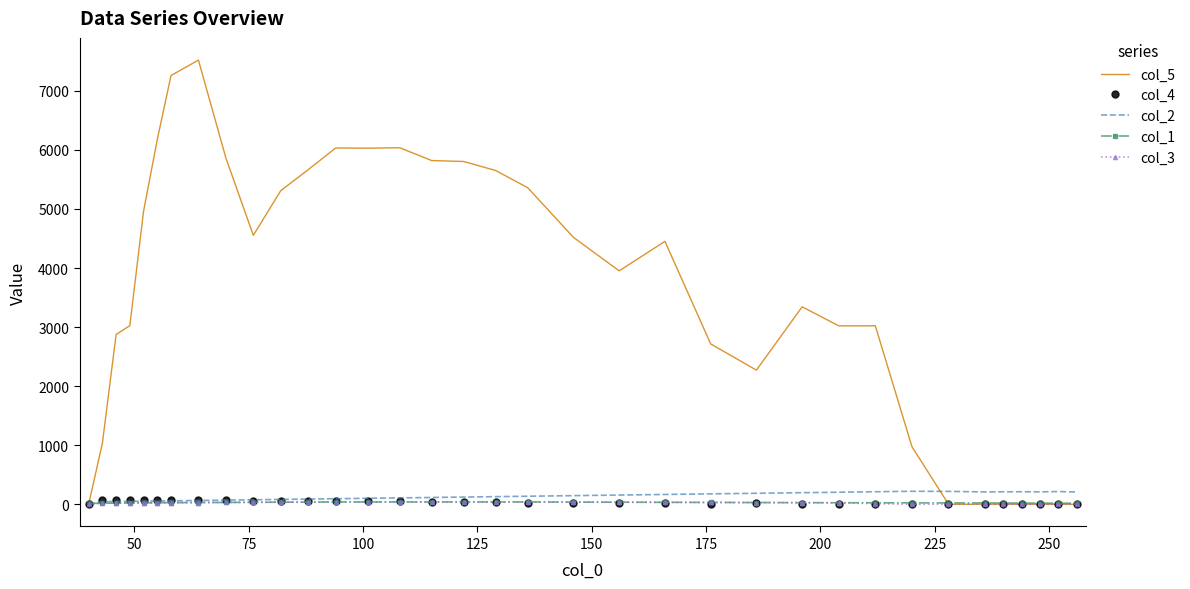

What are all the series names shown in the legend?

col_5, col_4, col_2, col_1, col_3